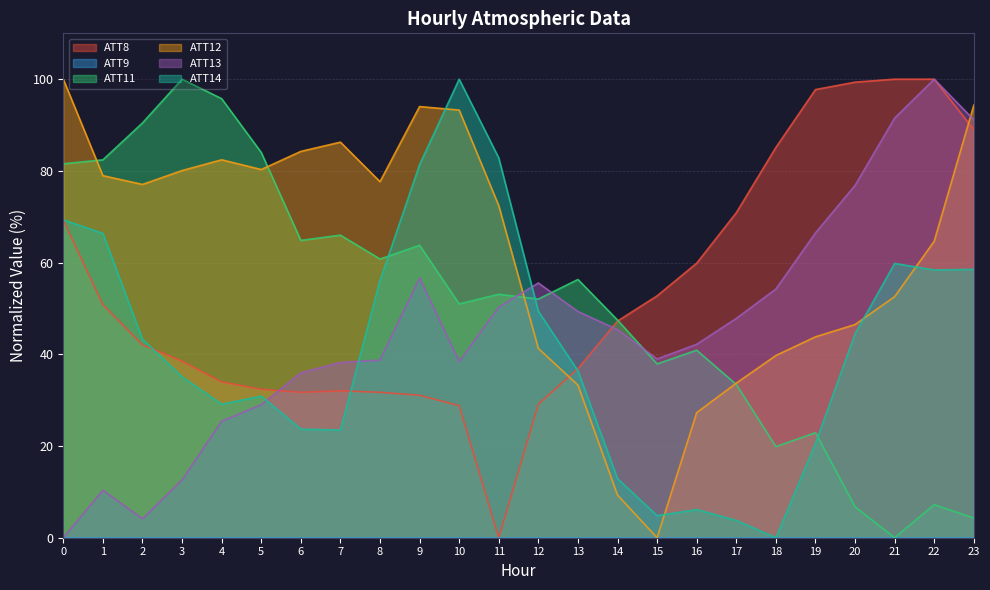

At which category does ATT13 reach its first local peak?

1